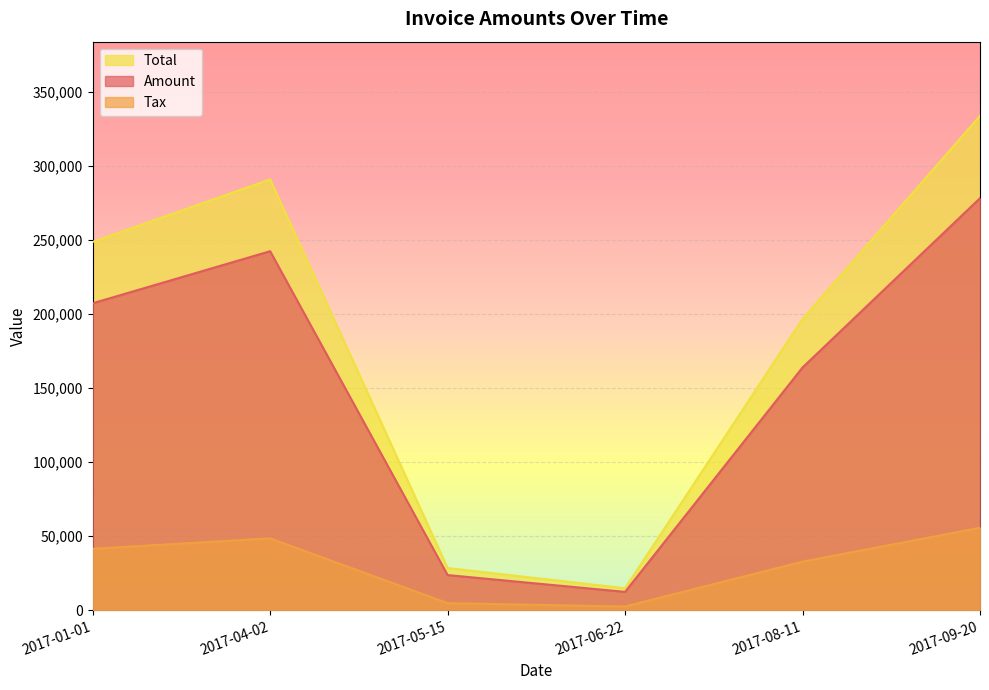

Count the number of categories in the chart.

6